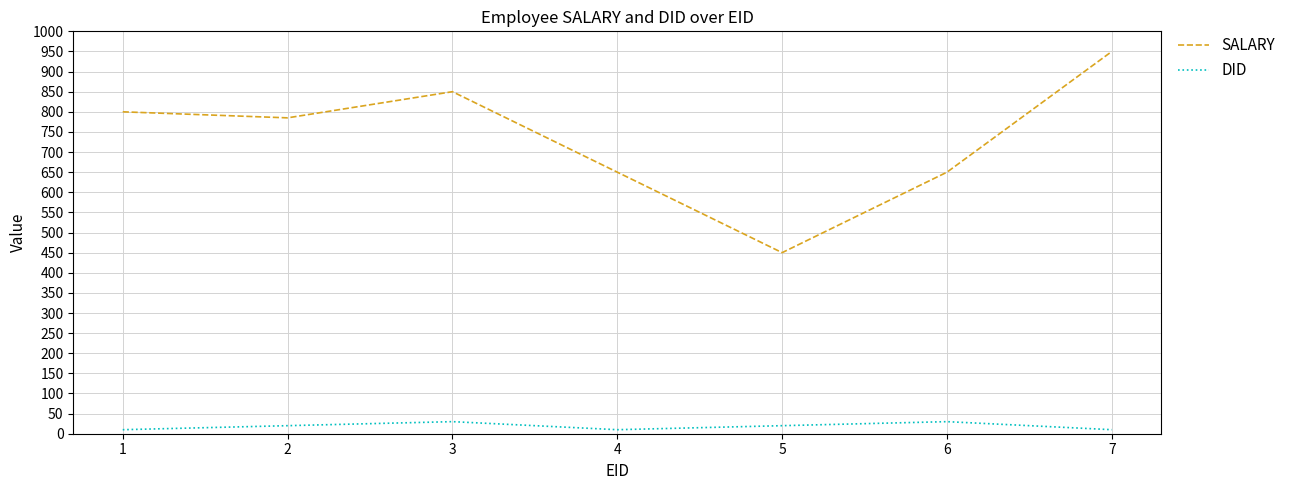

Read the SALARY value at 2.

785